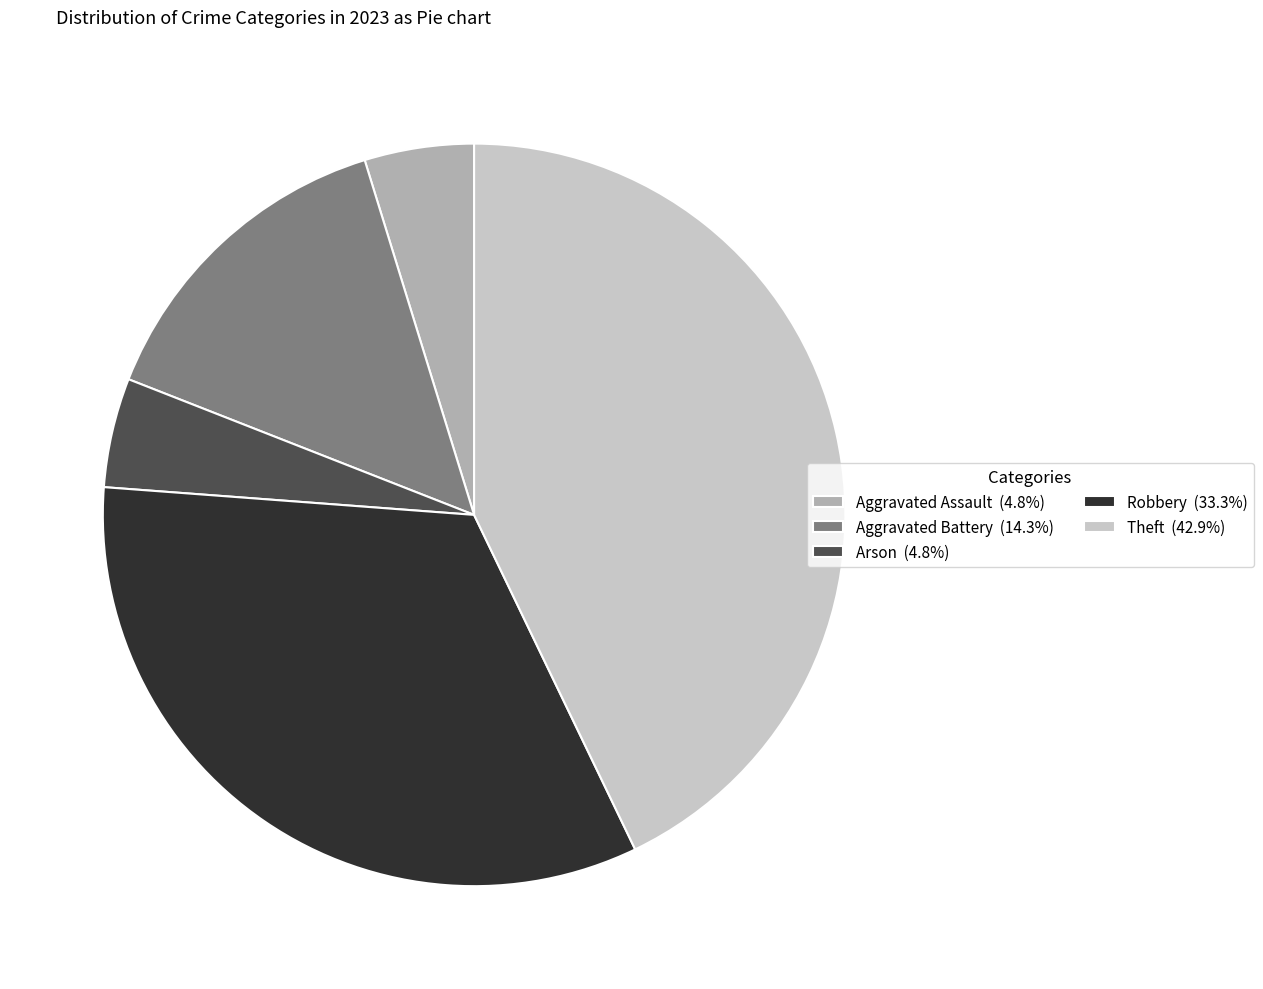

Between Theft and Robbery, which is larger?

Theft